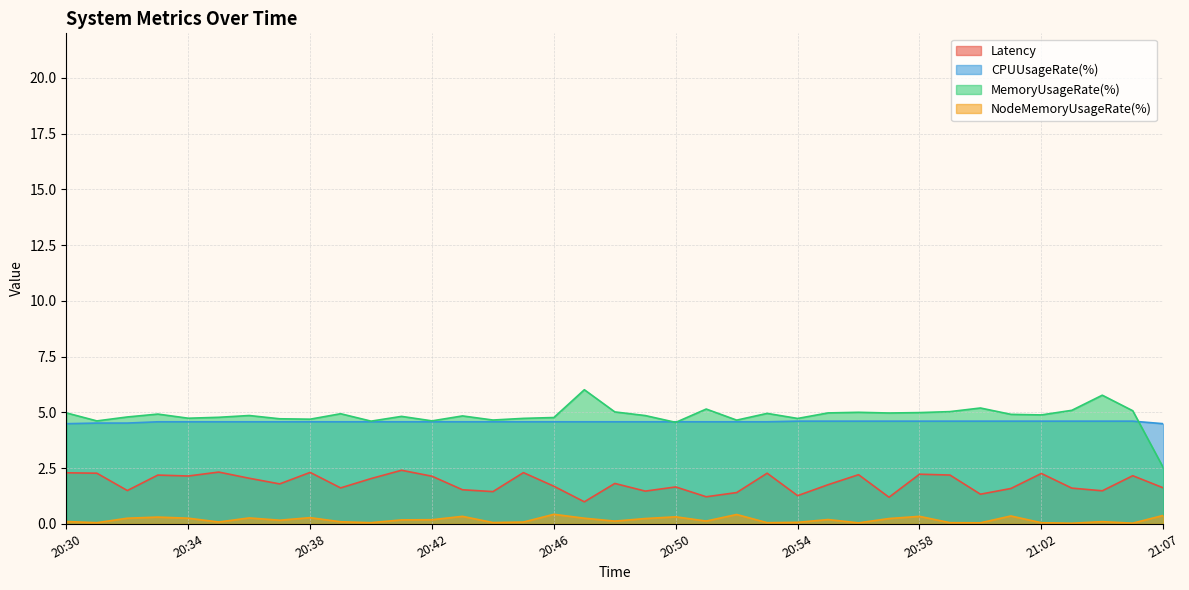

What is the minimum value for MemoryUsageRate(%)?

2.5